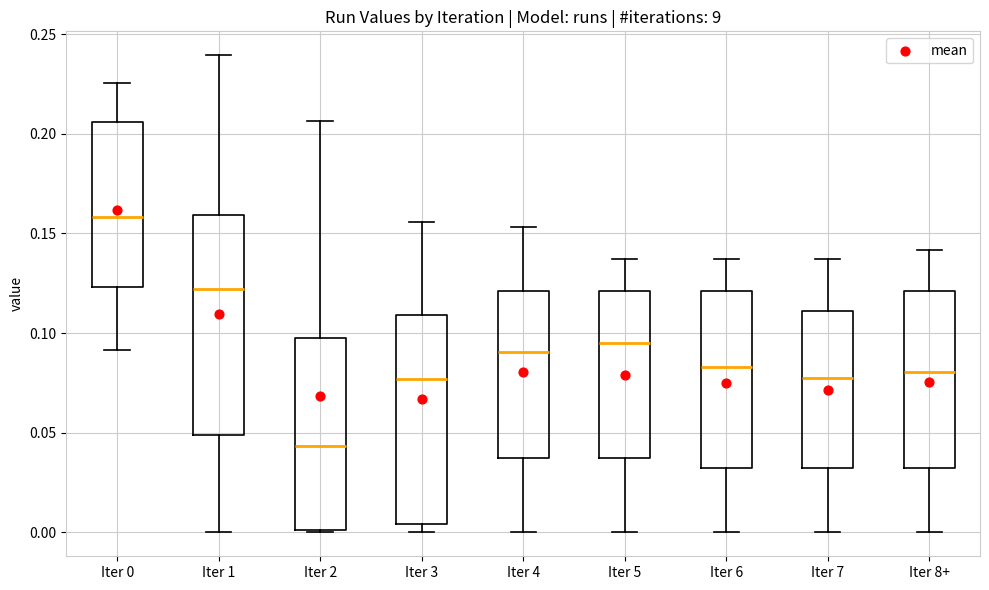

Reading left to right, read every box against the y-axis: the position of its median line, the range the box covers, and the ends of its whiskers. The values are not printed on the chart, so give them approximately, as read against the axis.

Iter 0: median 0.160, box 0.125 to 0.205, whiskers 0.090 to 0.225
Iter 1: median 0.120, box 0.050 to 0.160, whiskers 0.000 to 0.240
Iter 2: median 0.045, box 0.000 to 0.100, whiskers 0.000 to 0.205
Iter 3: median 0.075, box 0.005 to 0.110, whiskers 0.000 to 0.155
Iter 4: median 0.090, box 0.035 to 0.120, whiskers 0.000 to 0.155
Iter 5: median 0.095, box 0.035 to 0.120, whiskers 0.000 to 0.135
Iter 6: median 0.085, box 0.030 to 0.120, whiskers 0.000 to 0.135
Iter 7: median 0.080, box 0.030 to 0.110, whiskers 0.000 to 0.135
Iter 8+: median 0.080, box 0.030 to 0.120, whiskers 0.000 to 0.140